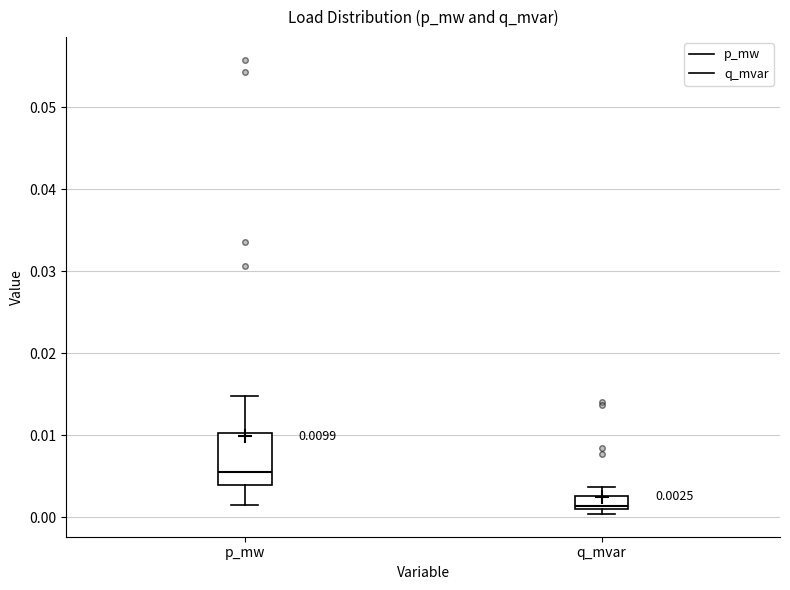

Which box is the tallest, from its lower edge to its upper edge?

p_mw